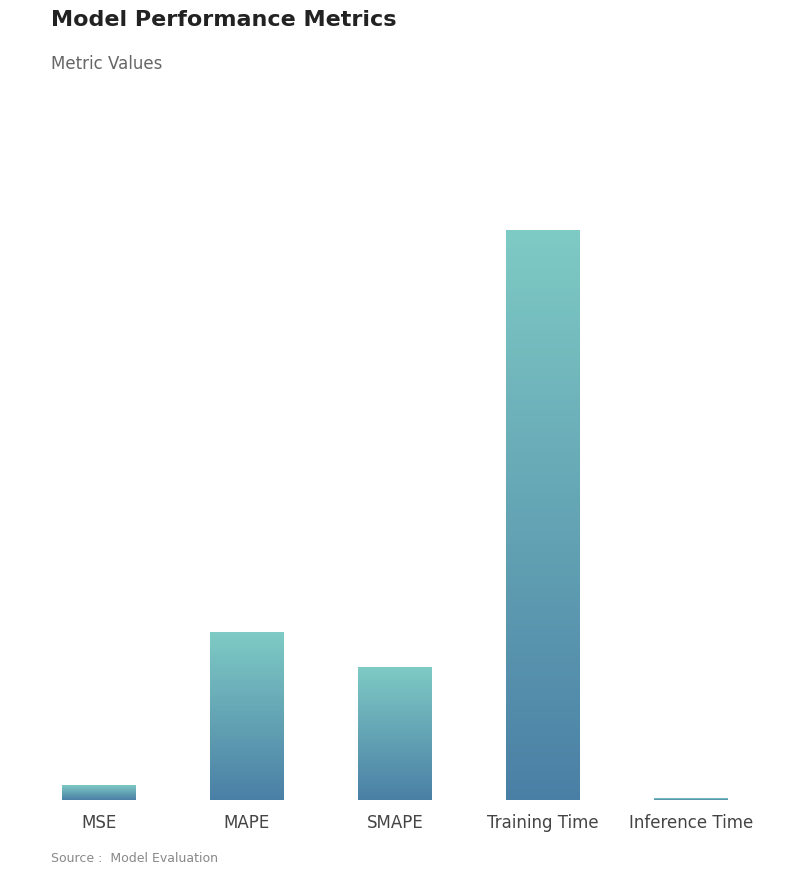

Is it true that the value at MAPE is 0.5?

True